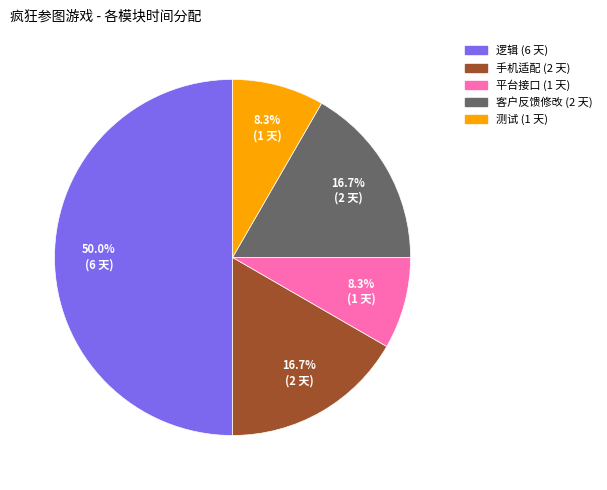

Does 客户反馈修改 account for over 50% of the chart?

No